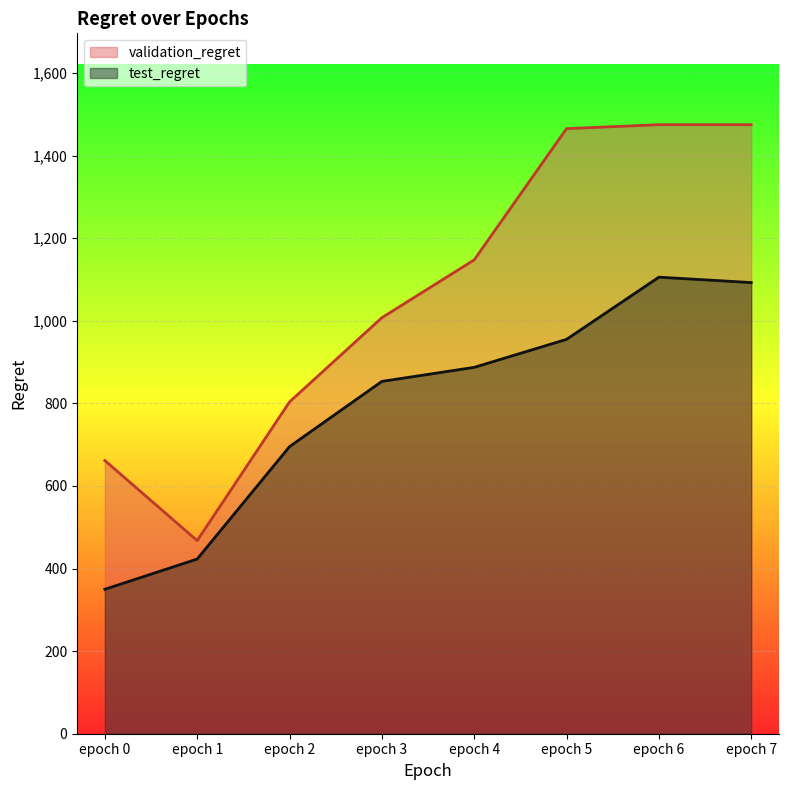

Is the value of test_regret at epoch 0 greater than the value of validation_regret at epoch 0?

No